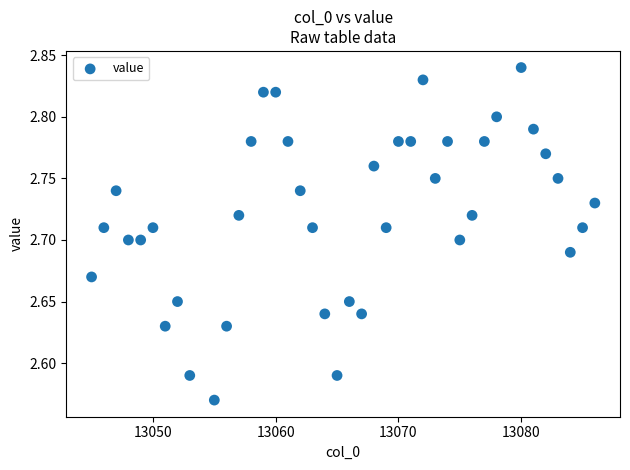

What is the range of X values (max minus min)?

41.0